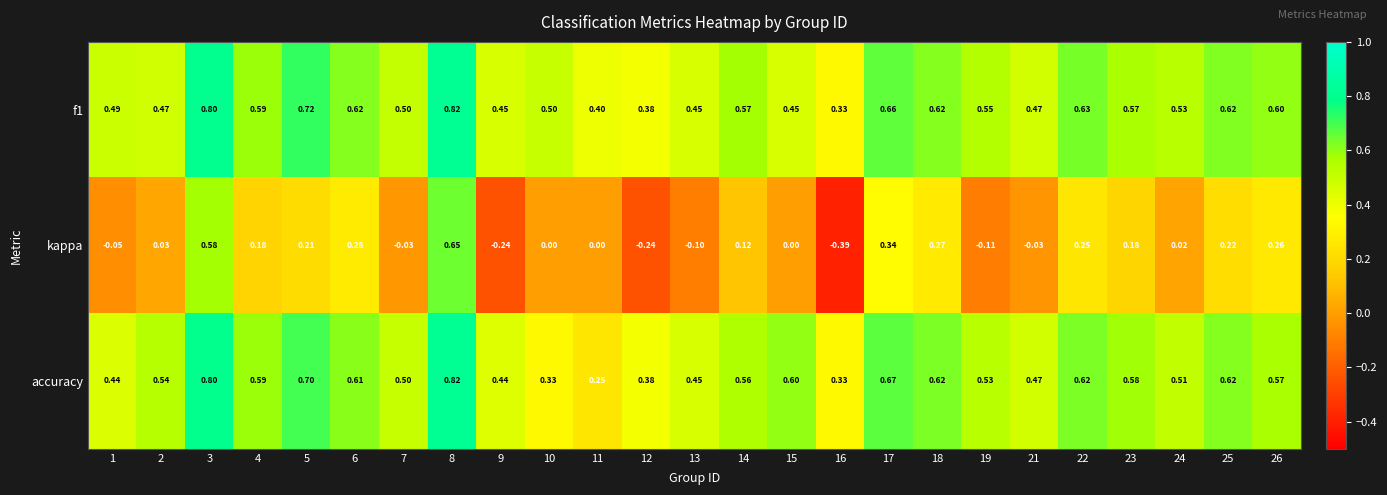

How many data points does each series have?

25